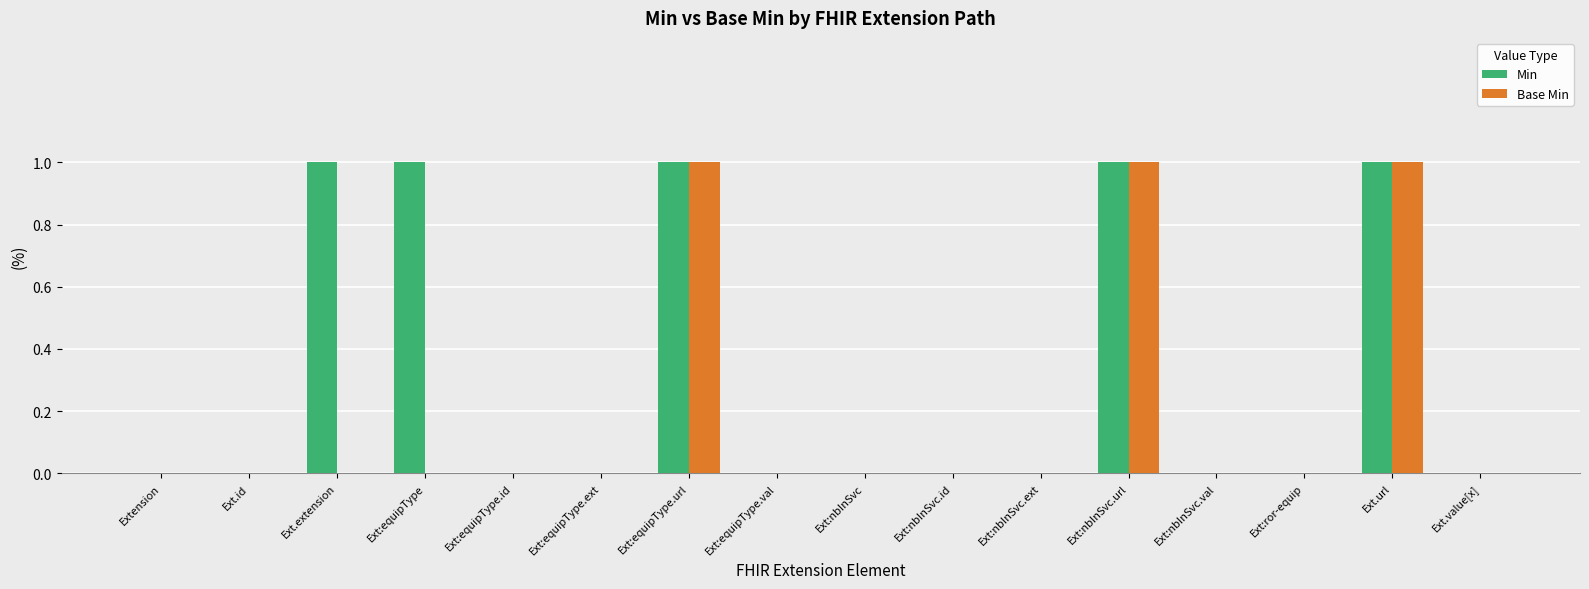

Reading left to right, list all the values displayed in this chart.

Min: Extension=0	Ext.id=0	Ext.extension=1	Ext:equipType=1	Ext:equipType.id=0	Ext:equipType.ext=0	Ext:equipType.url=1	Ext:equipType.val=0	Ext:nbInSvc=0	Ext:nbInSvc.id=0	Ext:nbInSvc.ext=0	Ext:nbInSvc.url=1	Ext:nbInSvc.val=0	Ext:ror-equip=0	Ext.url=1	Ext.value[x]=0
Base Min: Extension=0	Ext.id=0	Ext.extension=0	Ext:equipType=0	Ext:equipType.id=0	Ext:equipType.ext=0	Ext:equipType.url=1	Ext:equipType.val=0	Ext:nbInSvc=0	Ext:nbInSvc.id=0	Ext:nbInSvc.ext=0	Ext:nbInSvc.url=1	Ext:nbInSvc.val=0	Ext:ror-equip=0	Ext.url=1	Ext.value[x]=0